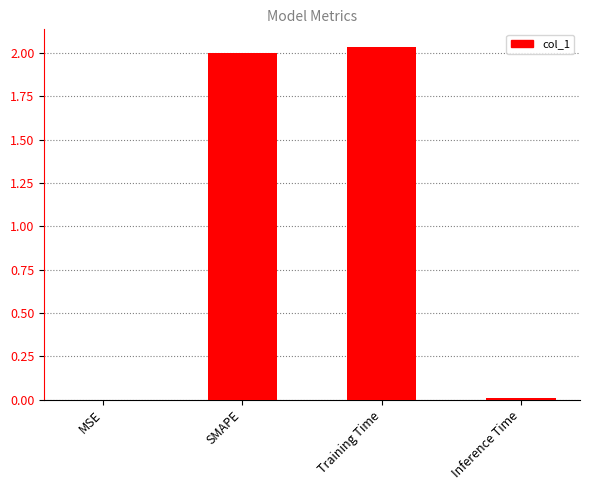

Which has a higher value, Inference Time or SMAPE?

SMAPE